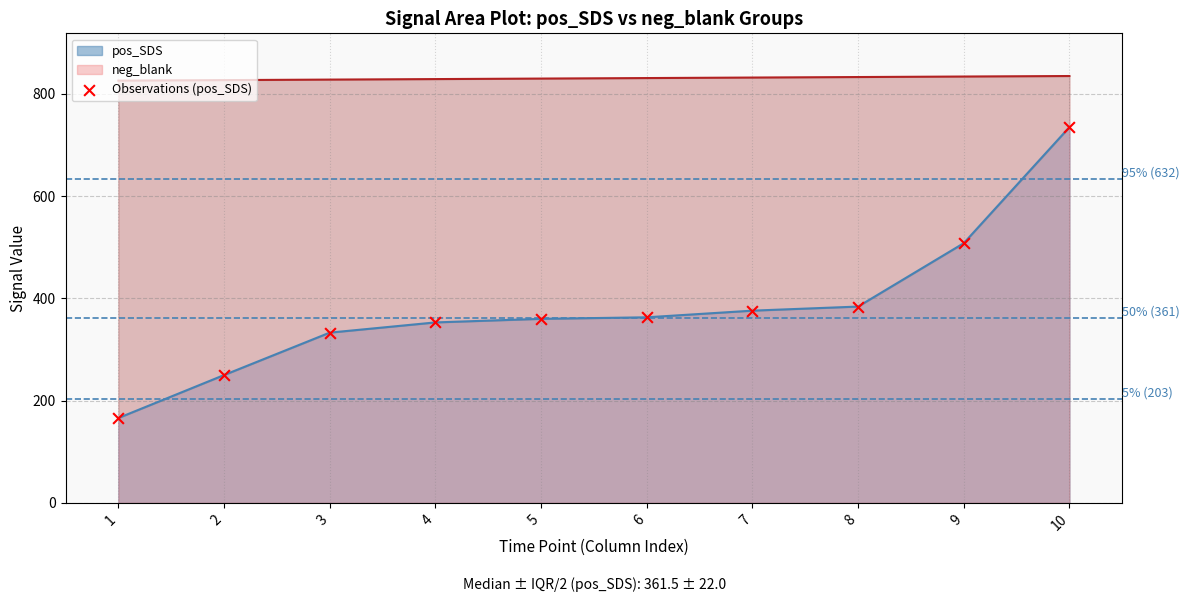

What is the change in value from 3 to 8?

+51